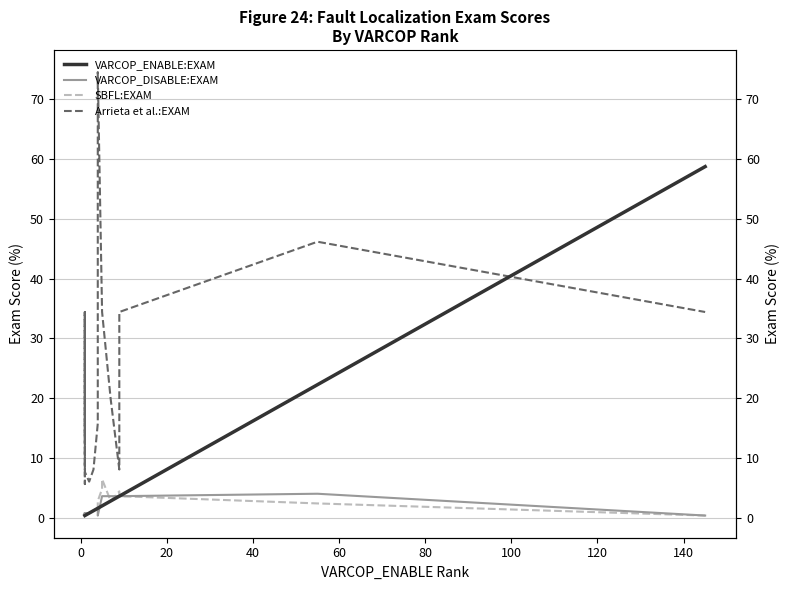

Reading left to right, extract all data points from this chart.

VARCOP_ENABLE:EXAM: 0.4	0.4	0.4	0.4	0.4	0.4	0.4	0.4	0.4	0.8	1.2	1.6	1.6	2.0	2.0	2.8	3.6	3.6	22.3	58.7
VARCOP_DISABLE:EXAM: 0.8	0.8	0.4	0.4	0.8	0.4	0.4	0.8	0.8	0.8	1.2	1.6	0.4	3.6	3.6	3.6	3.6	3.6	4.0	0.4
SBFL:EXAM: 0.8	0.8	0.4	0.4	0.8	0.4	0.4	0.8	0.8	0.8	1.2	1.6	2.8	4.9	6.5	2.8	4.5	3.6	2.4	0.4
Arrieta et al.:EXAM: 13.8	13.8	8.1	34.4	13.8	34.4	34.4	5.7	7.7	6.1	8.1	15.8	74.5	34.4	34.4	19.8	8.1	34.4	46.2	34.4